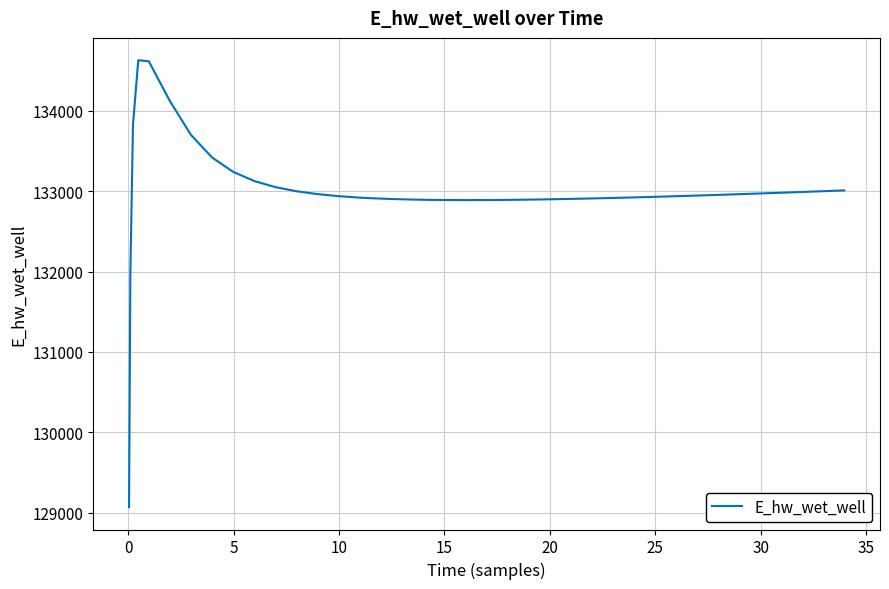

What is the smallest value displayed?

129070.3